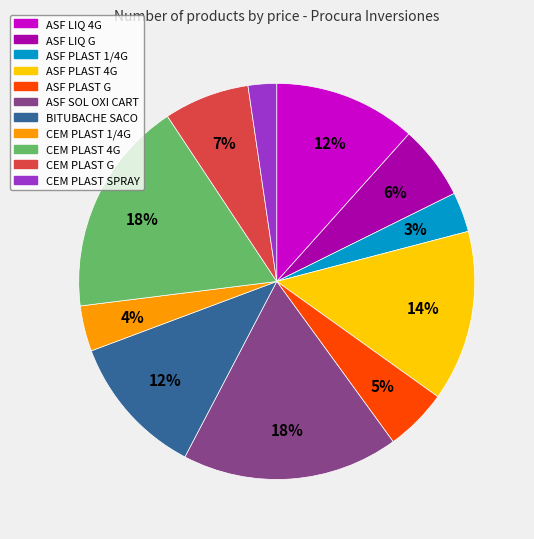

How many segments does this pie chart have?

11